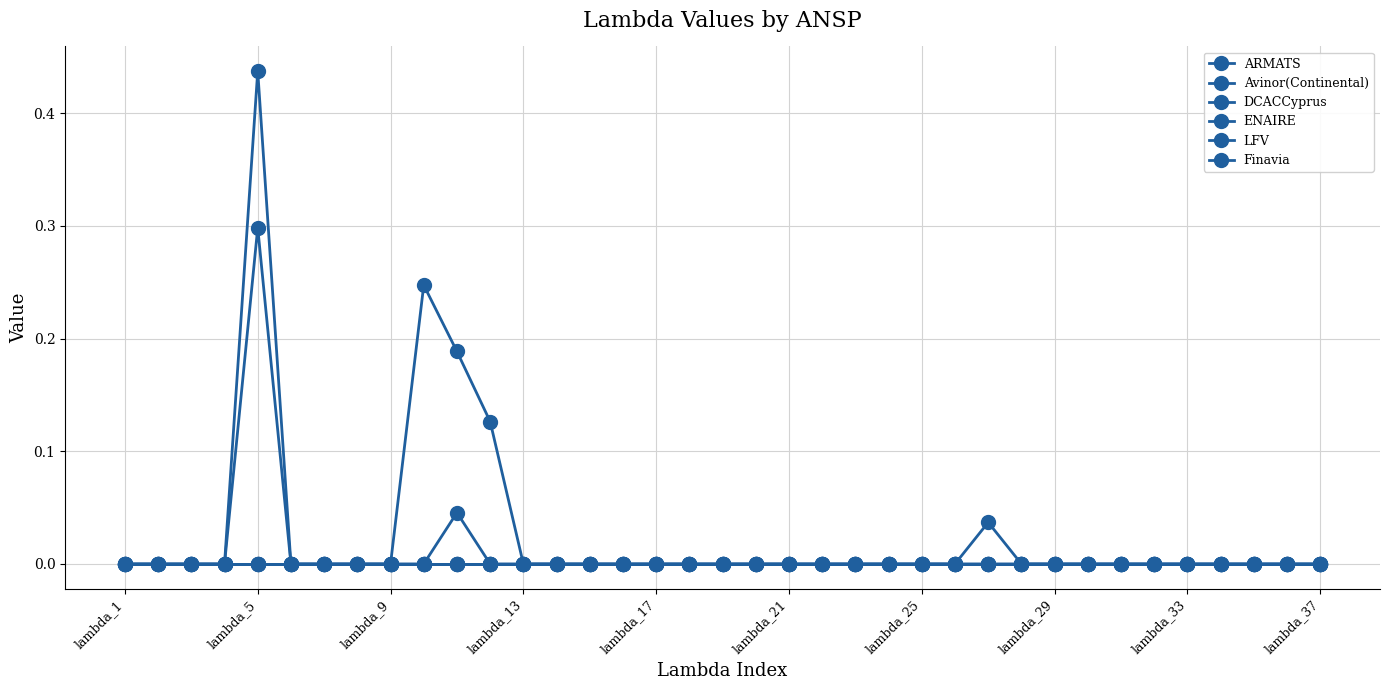

Does the chart have visible grid lines?

Yes